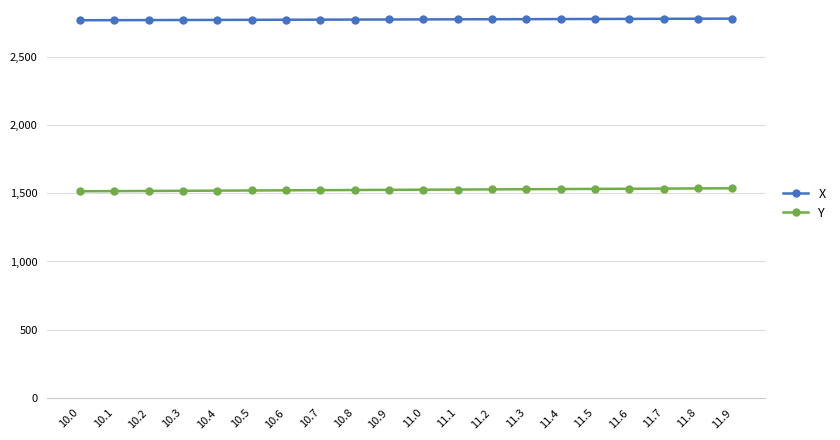

True or false: X and Y intersect in this chart.

False